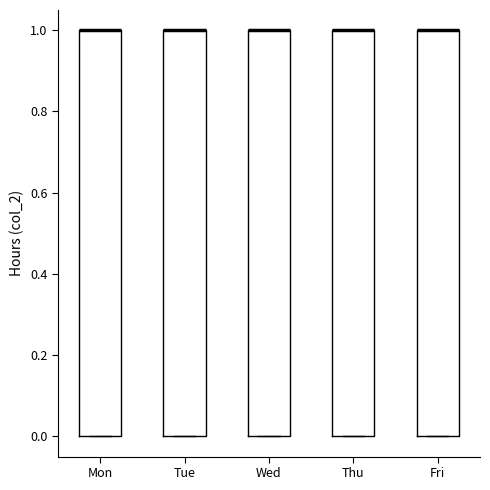

Where is the lower edge of the box for Wed on the y-axis? The values are not printed on the chart, so give them approximately, as read against the axis.

0